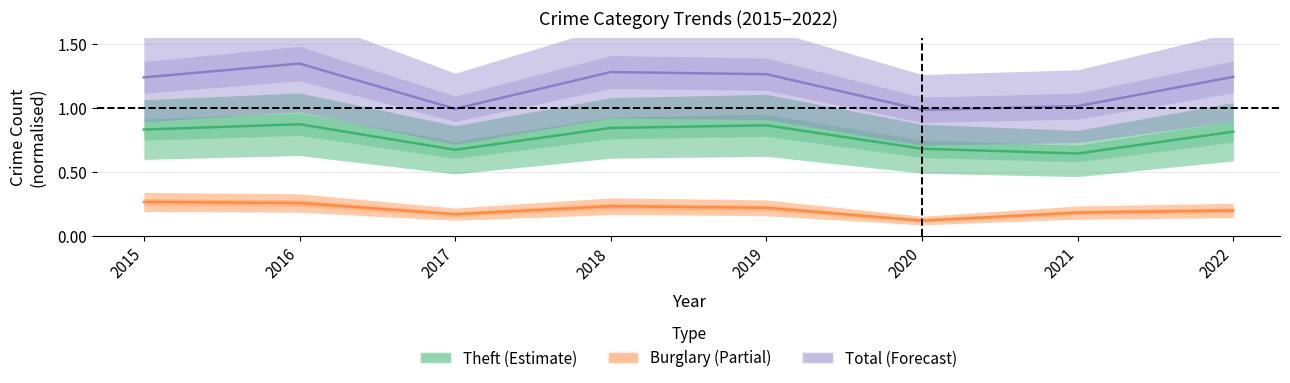

Reading left to right, what are all the values shown in this chart?

Estimate: 2015=0.8	2016=0.9	2017=0.7	2018=0.8	2019=0.9	2020=0.7	2021=0.6	2022=0.8
Estimate based on partial data: 2015=0.3	2016=0.3	2017=0.2	2018=0.2	2019=0.2	2020=0.1	2021=0.2	2022=0.2
Forecast: 2015=1.2	2016=1.4	2017=1.0	2018=1.3	2019=1.3	2020=1.0	2021=1.0	2022=1.2